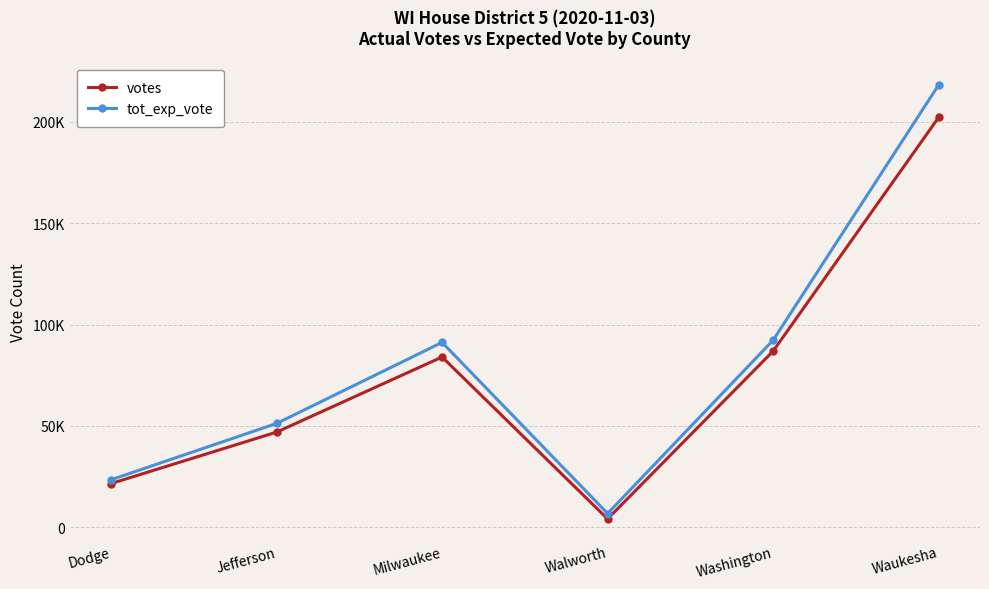

In votes, how many points are lower than both neighbors (excluding endpoints)?

1